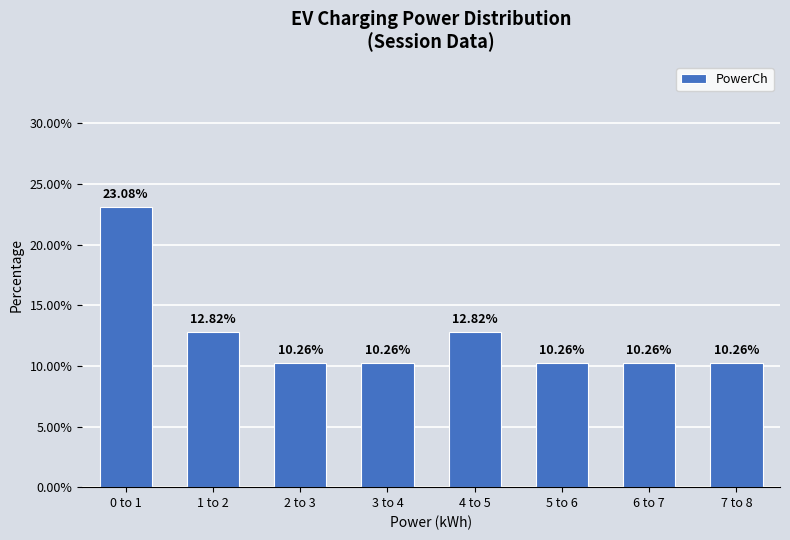

What is the ratio of the value at 7 to 8 to the value at 1 to 2?

0.8